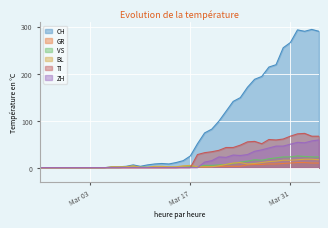

At how many categories does at least one series exceed 181?

10